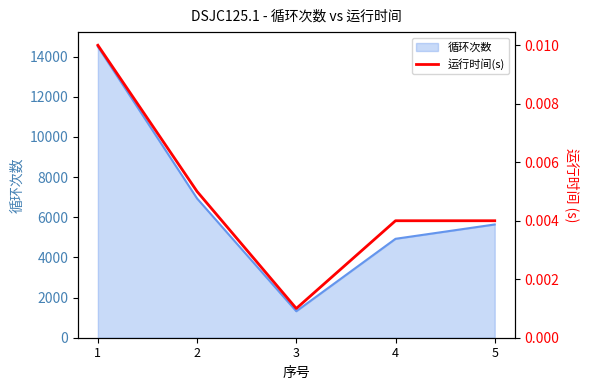

What is the maximum value for 循环次数?

14491